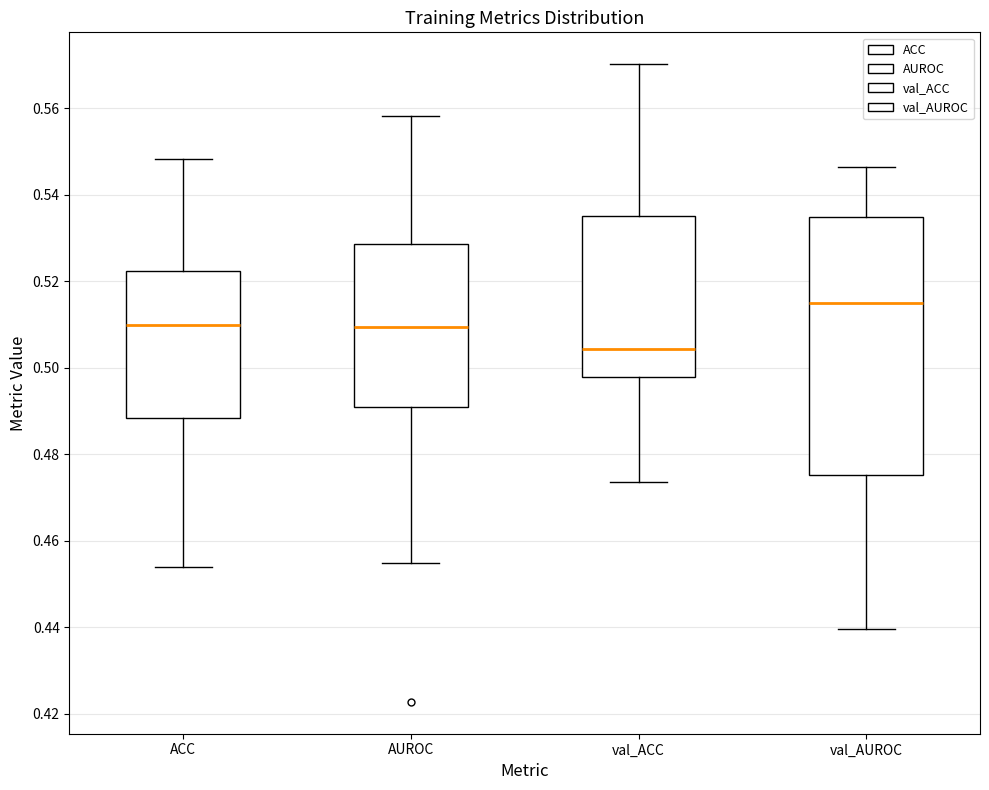

Where is the upper edge of the box for val_AUROC on the y-axis? The values are not printed on the chart, so give them approximately, as read against the axis.

0.534